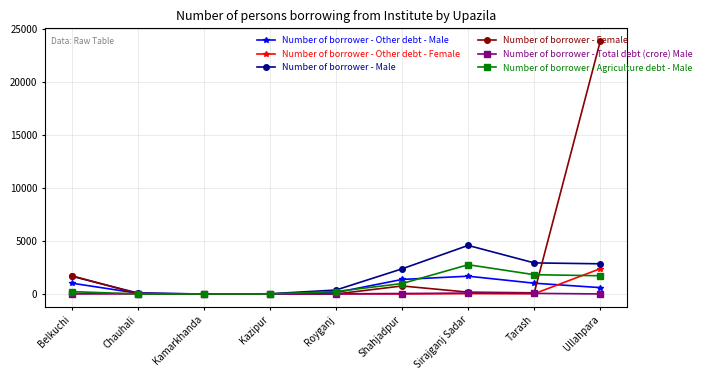

At which label does Number of borrower - Agriculture debt - Male reach its peak?

Sirajganj Sadar